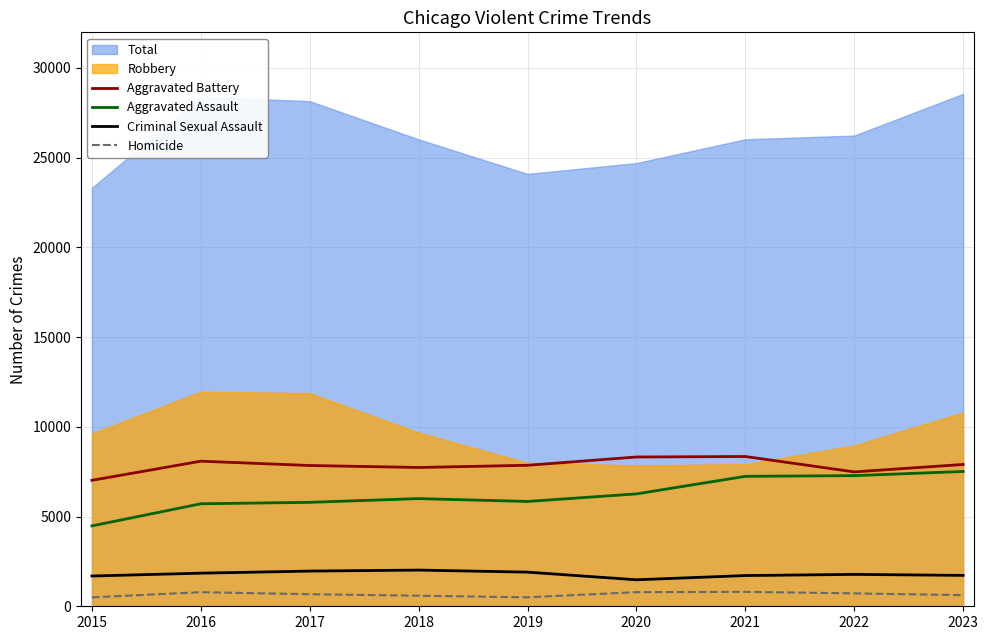

What is the value of the Aggravated Assault point at the 2nd from the left?

5712